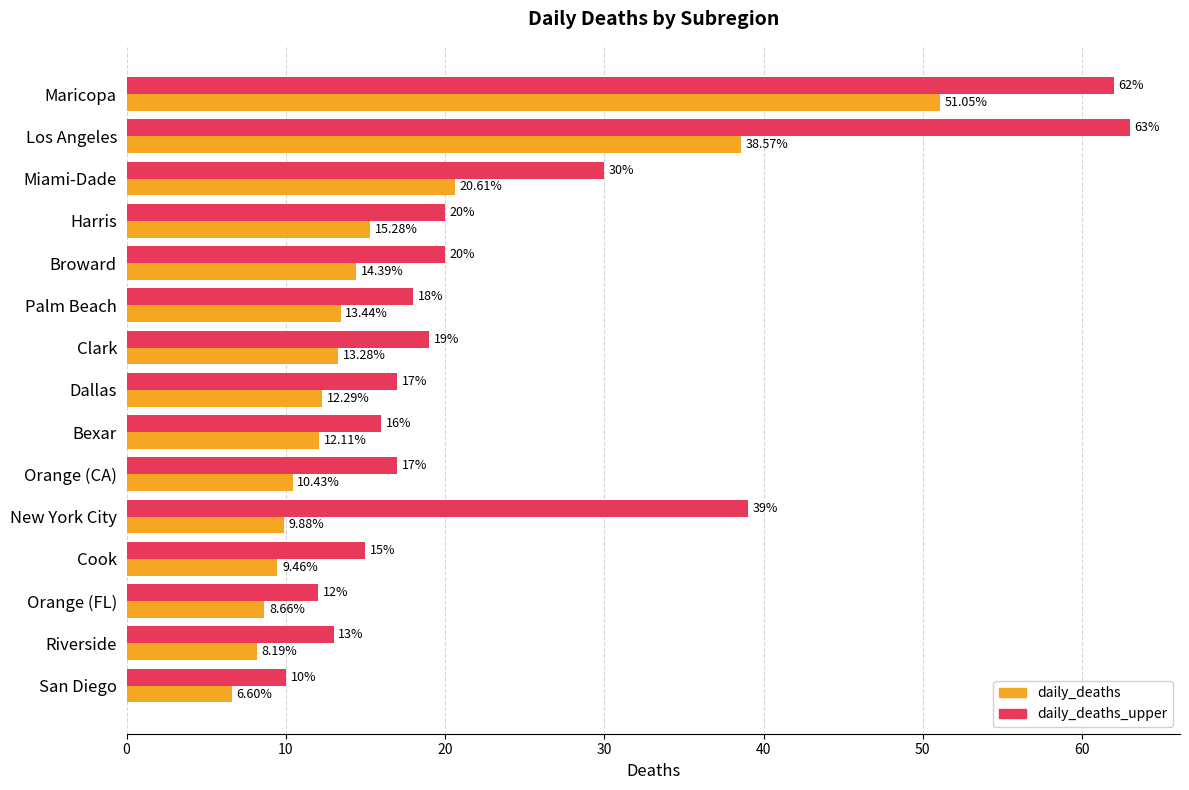

How many data points in daily_deaths are above 12?

9